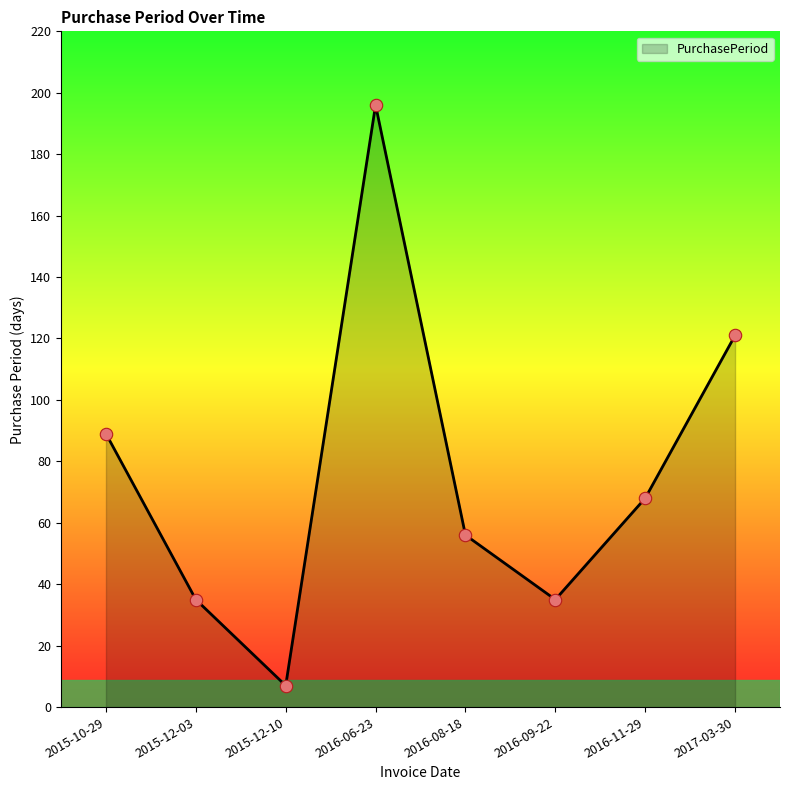

What is the change in value from 2015-10-29 to 2016-11-29?

-21